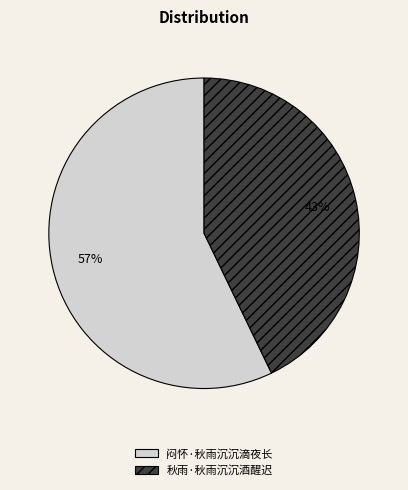

Which has a higher value, 闷怀·秋雨沉沉滴夜长 or 秋雨·秋雨沉沉酒醒迟?

闷怀·秋雨沉沉滴夜长